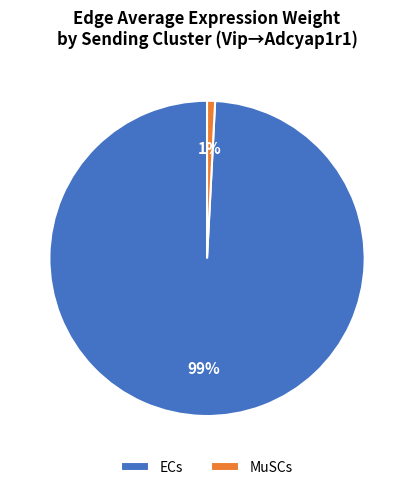

Do ECs and MuSCs together represent more than half of the pie?

Yes